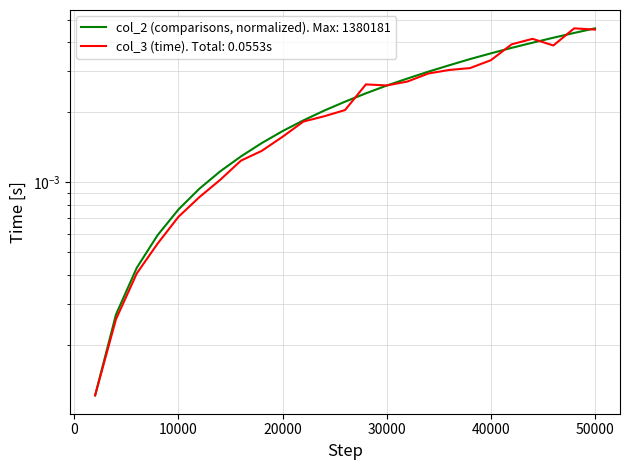

How many lines are shown in the chart?

2